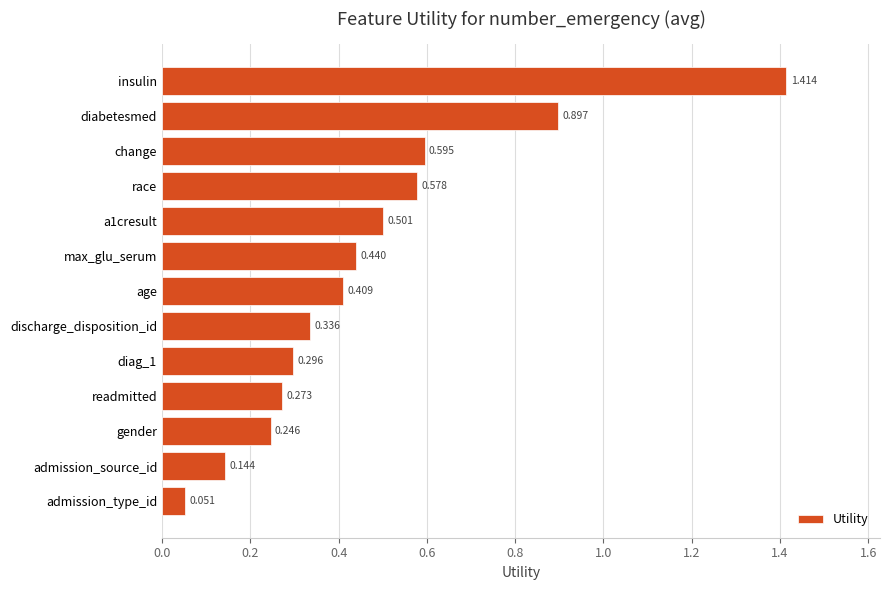

Which category has the highest value across all series?

insulin